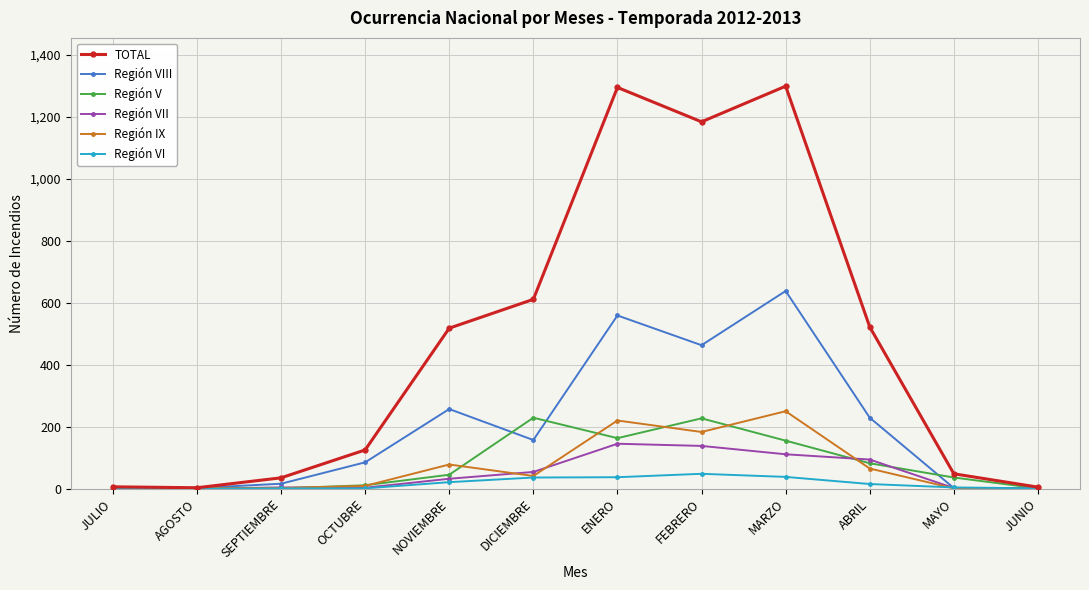

The value of Región VIII at OCTUBRE is 85. True or false?

True